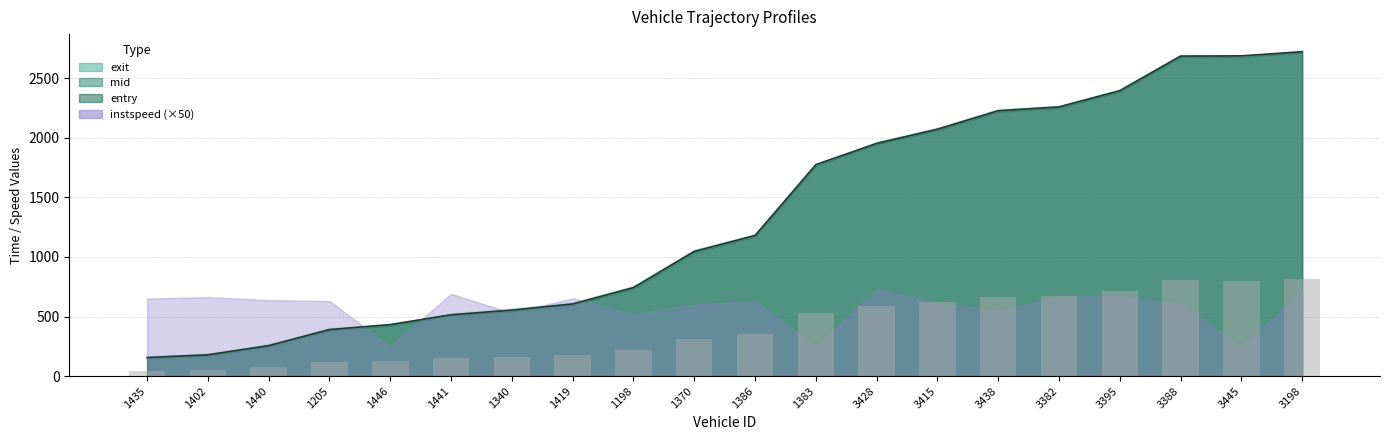

The value of mid at 1370 is 217.6. True or false?

False